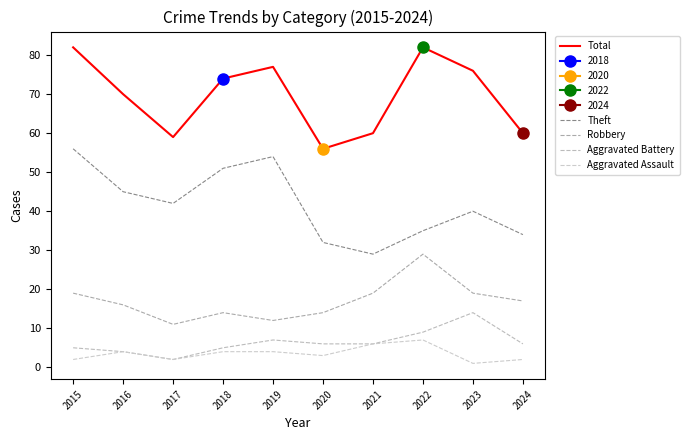

At which category is the sum across all series the highest?

2015